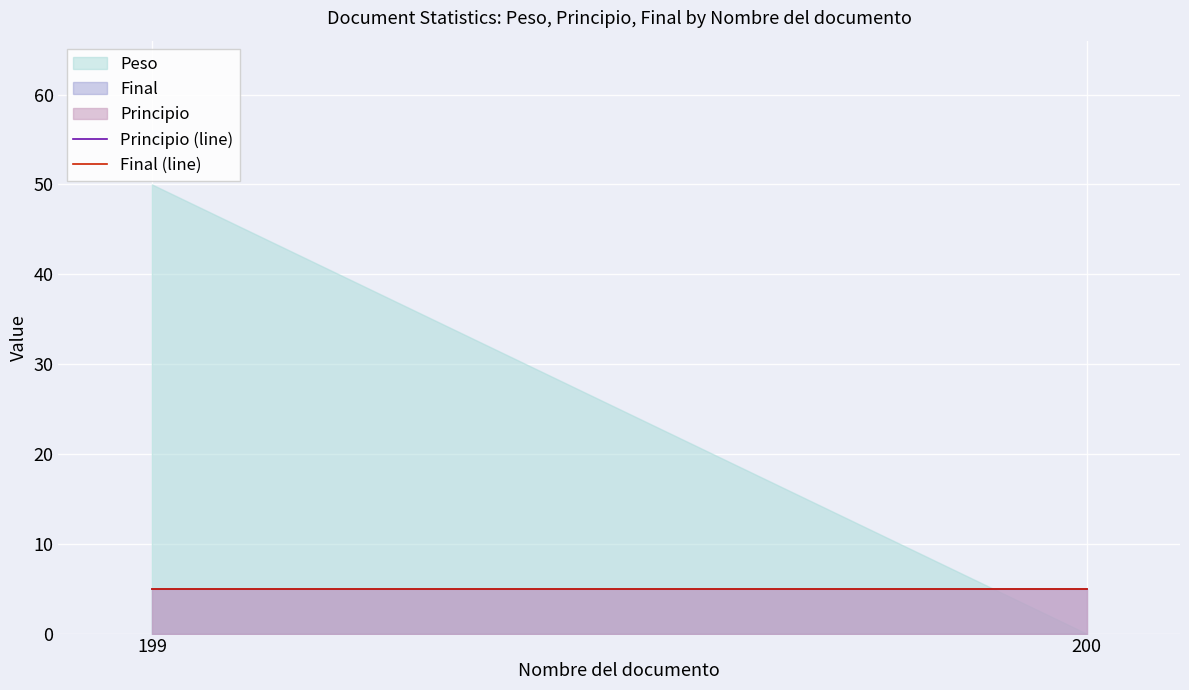

Reading left to right, extract all data points from this chart.

Peso: 199=50	200=0
Principio: 199=5	200=5
Final: 199=5	200=5